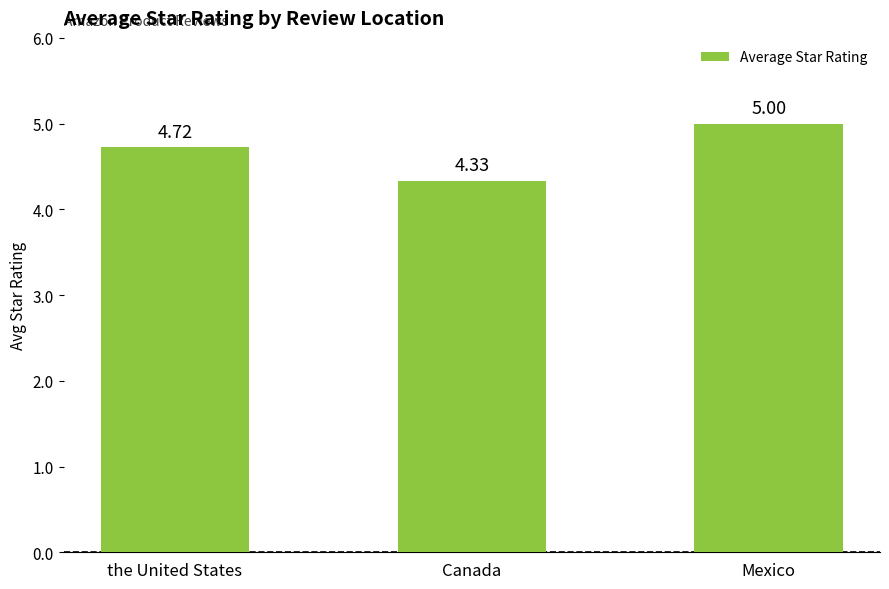

What is the greatest value displayed?

5.0